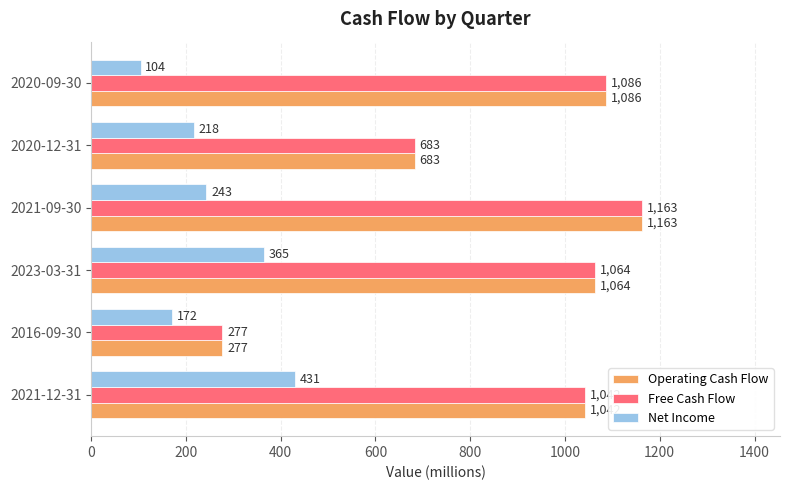

Is it true that Free Cash Flow equals 251.8 at 2021-09-30?

False